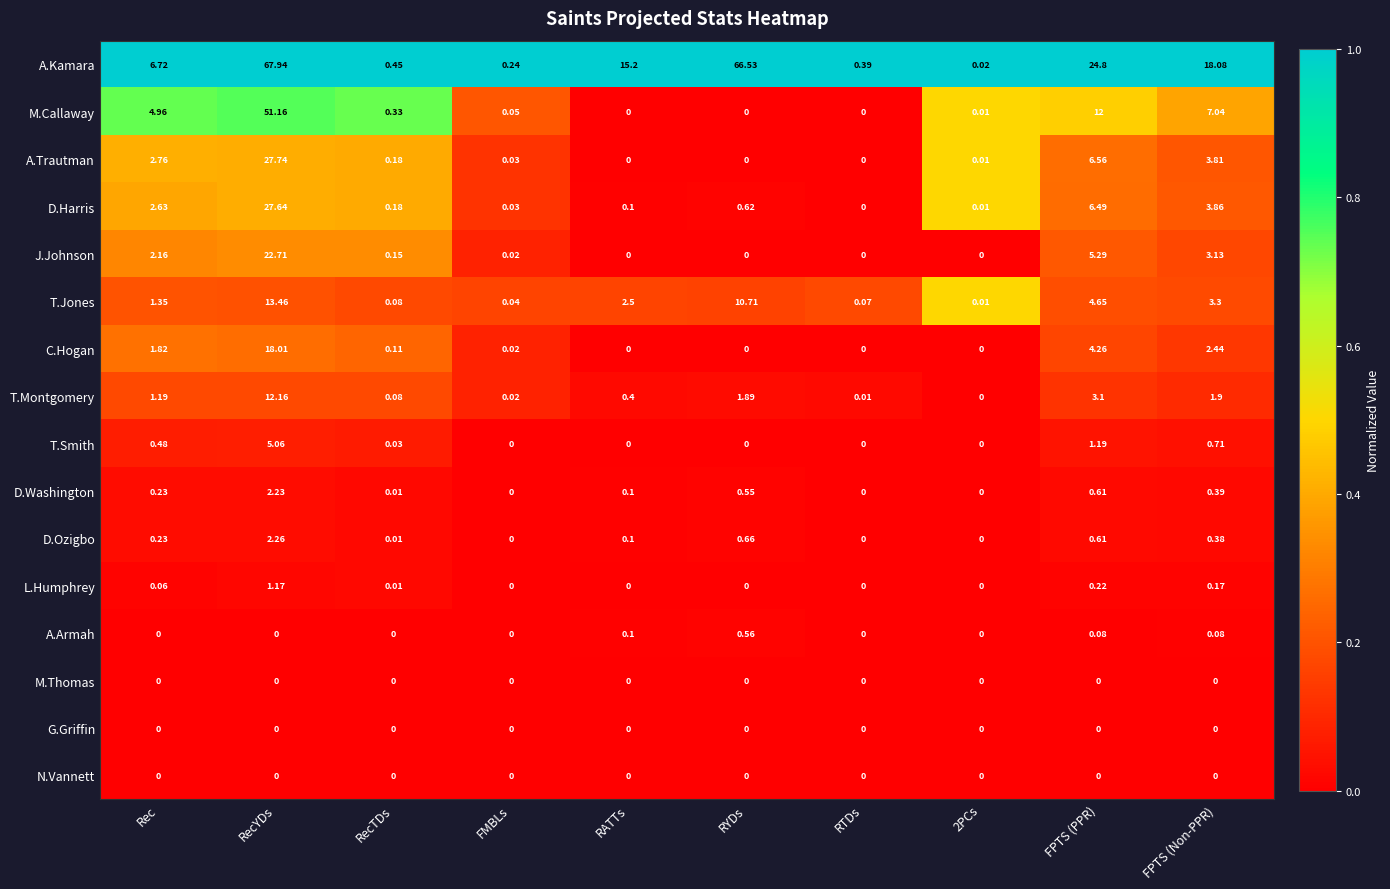

Which series changed the most between RTDs and FPTS (Non-PPR)?

A.Kamara